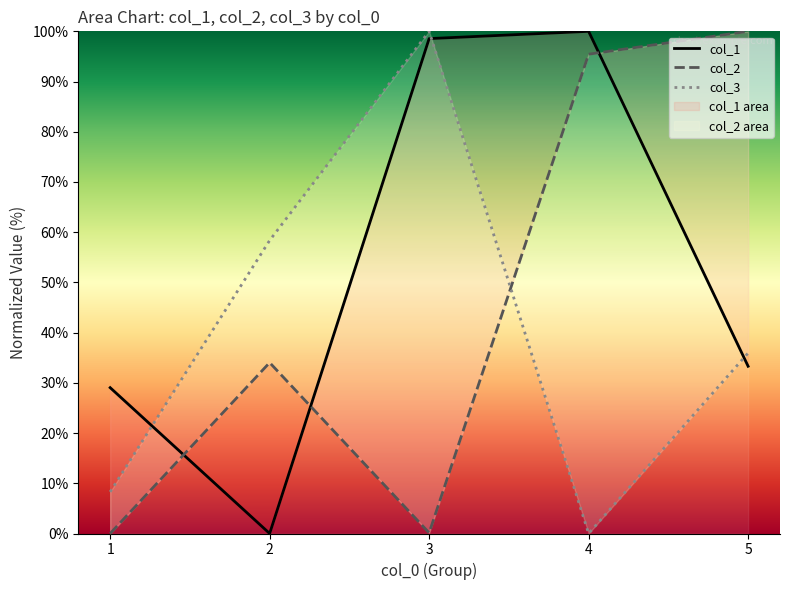

Where is col_2 nearest to the value 50?

2